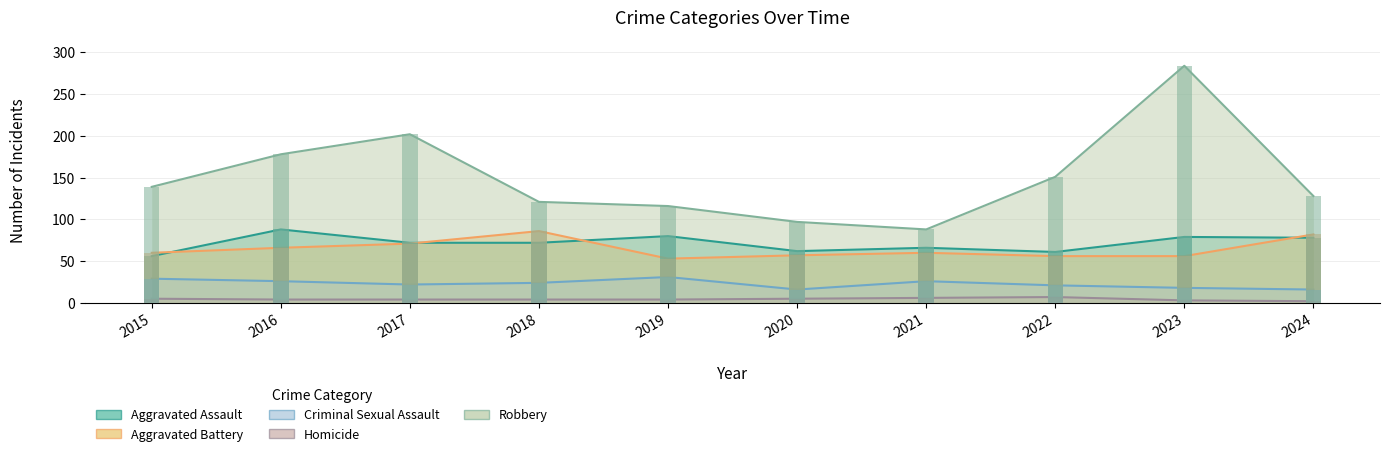

Is it true that Aggravated Battery equals 56 at 2023?

True